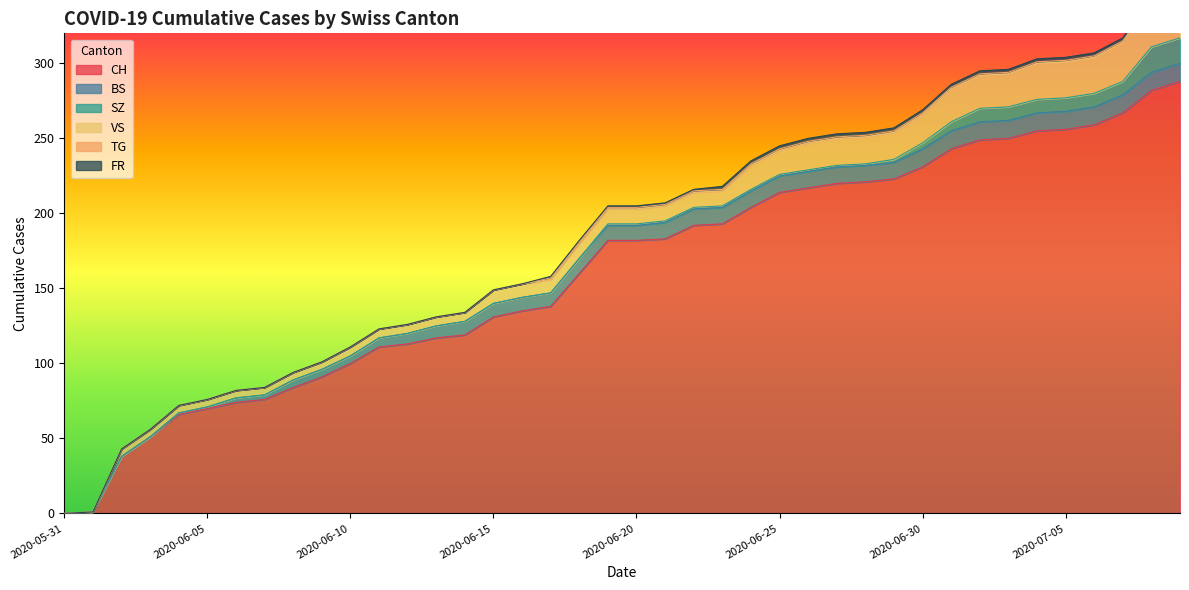

At how many categories does at least one series exceed 37?

38